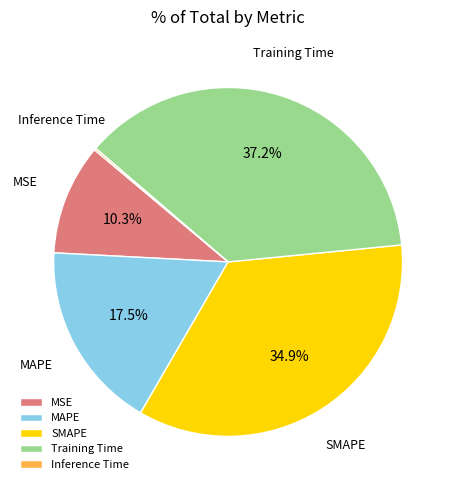

Approximately how many times larger is the value at SMAPE compared to Training Time?

0.9